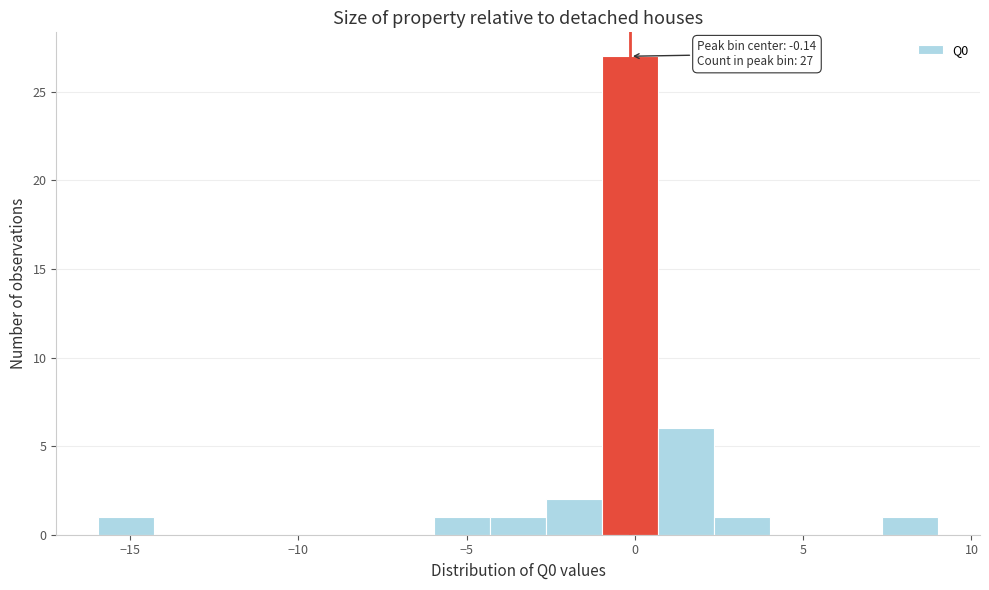

Read against the x-axis, roughly where is the centre of the tallest bar?

0.0